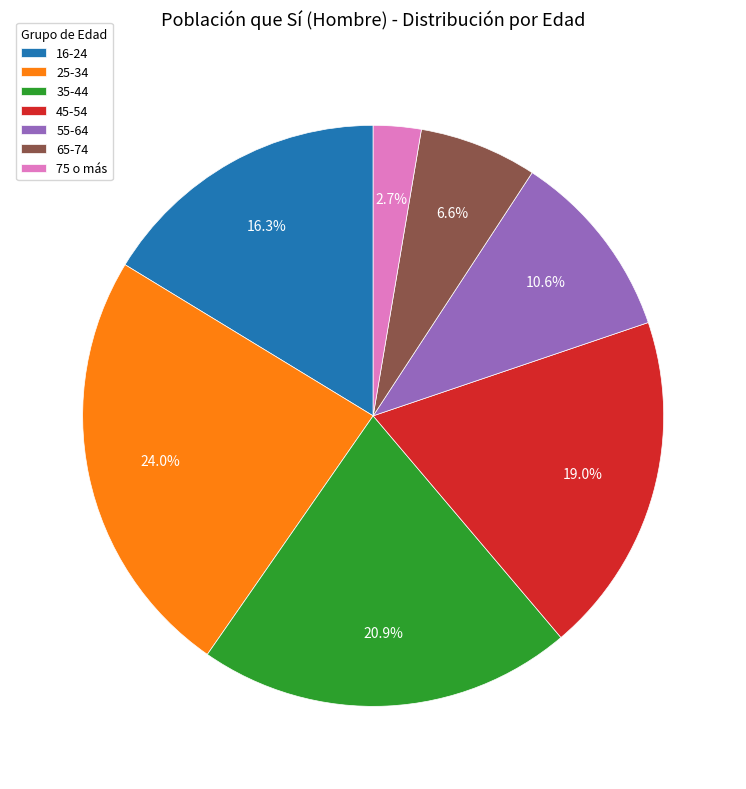

What is the ratio of the value at 75 o más to the value at 45-54?

0.1